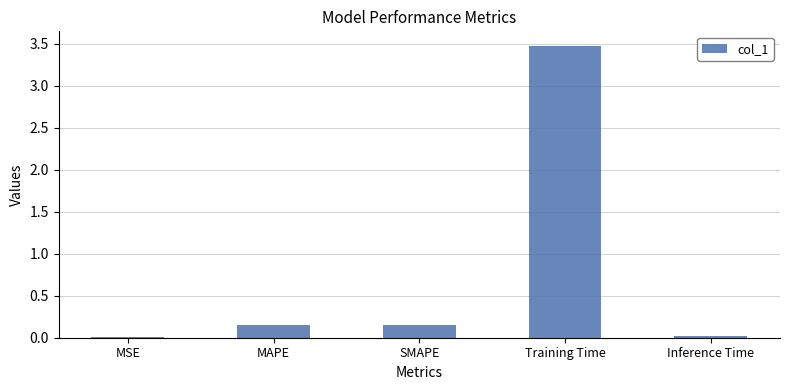

What is the maximum value shown in the chart?

3.5